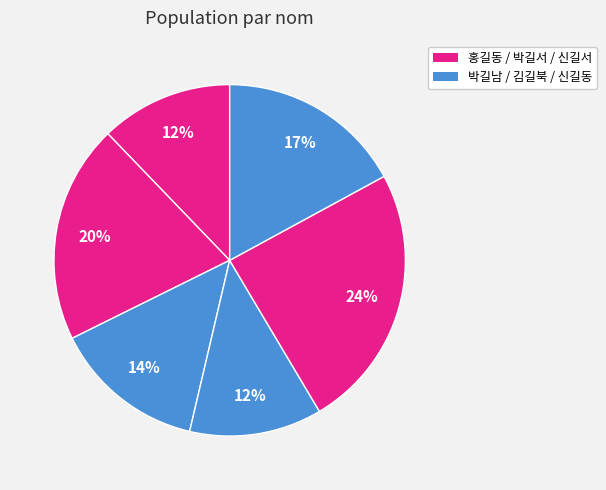

Count the number of slices in the pie.

6